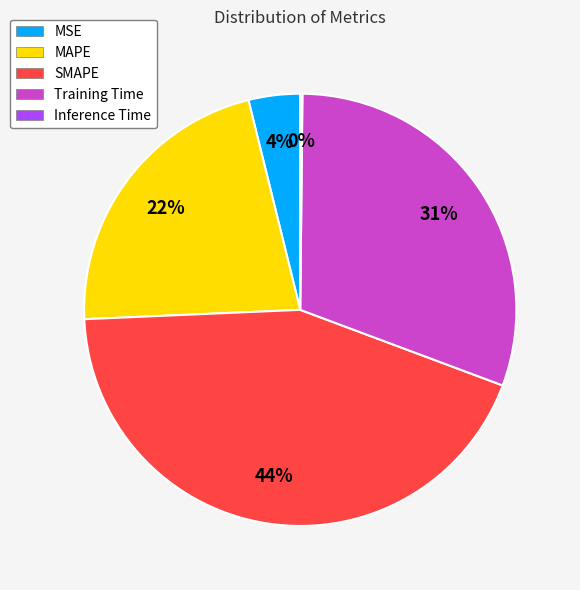

Which slice is the largest?

SMAPE